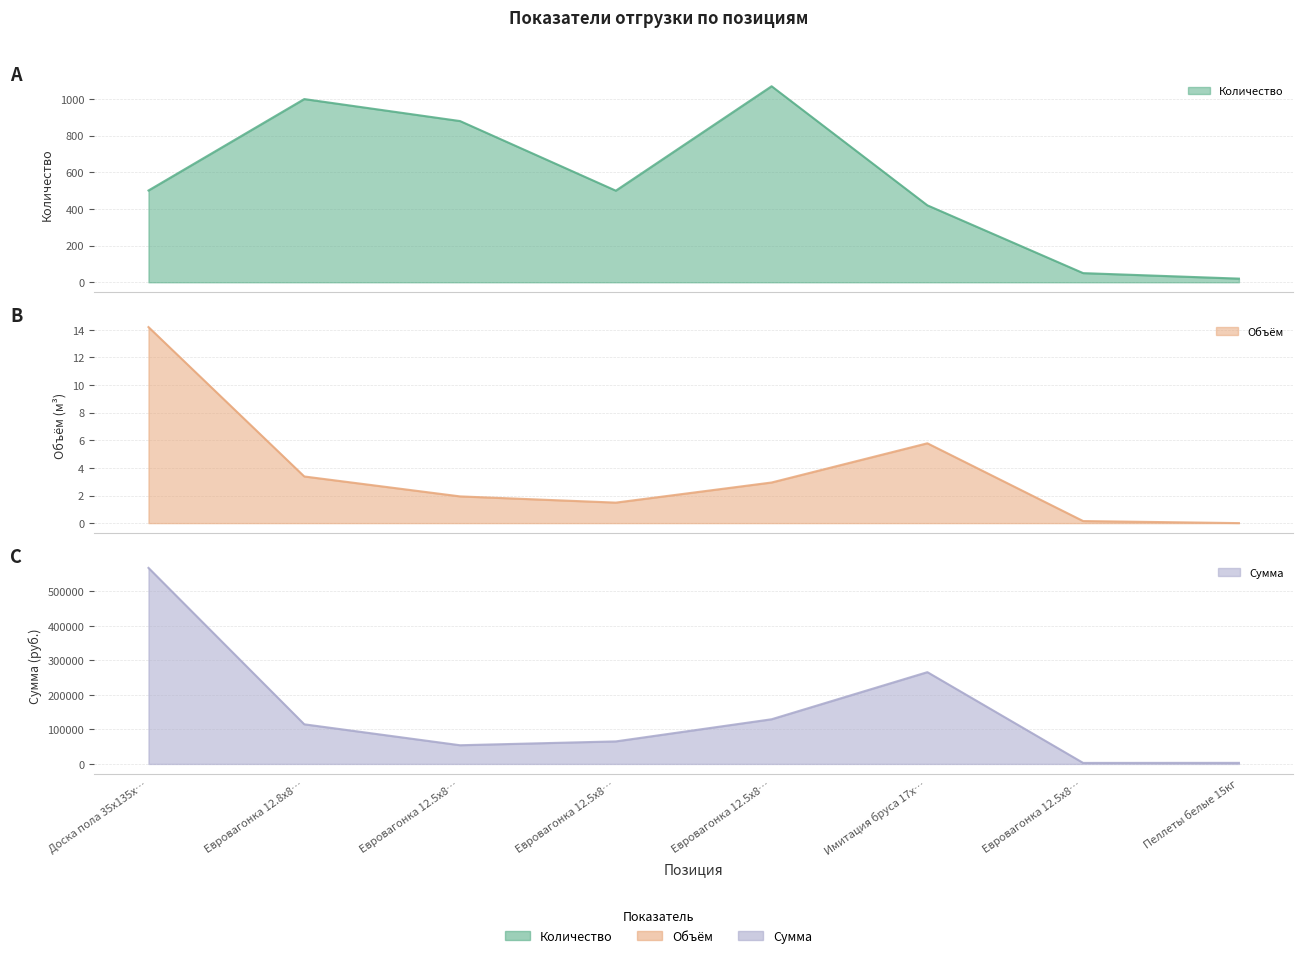

Reading left to right, what are all the values shown in this chart?

Количество: 501.0	1000.0	880.0	500.0	1070.0	420.0	50.0	20.0
Объём: 14.2	3.4	1.9	1.5	2.9	5.8	0.1	0.0
Сумма: 568120.0	114886.0	54208.0	65340.0	129492.0	266018.0	2980.0	3150.0